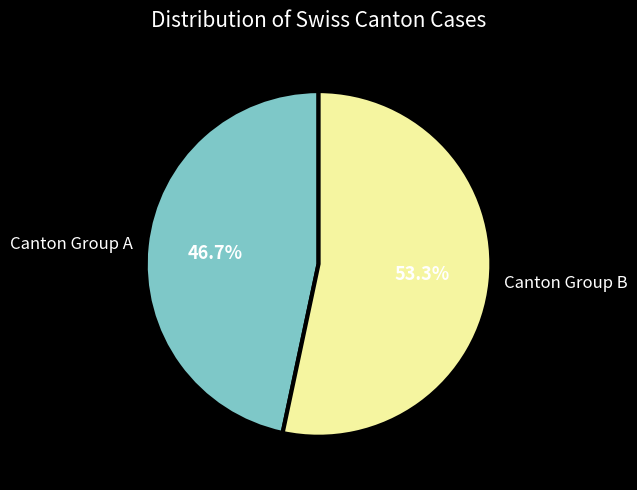

What is the smallest slice in the pie chart?

Canton Group A